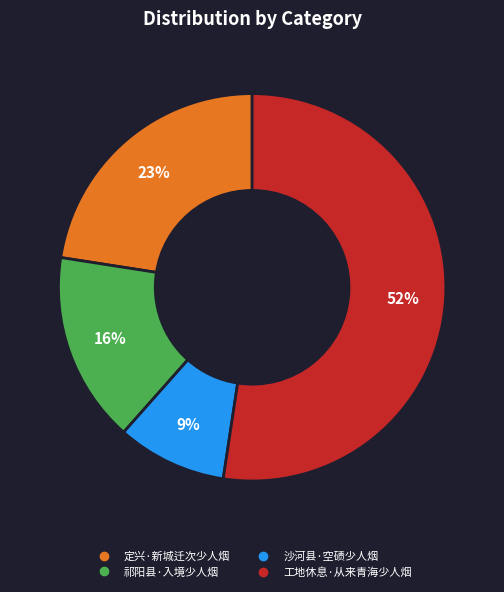

What is the ratio of the value at 定兴·新城迁次少人烟 to the value at 祁阳县·入境少人烟?

1.4